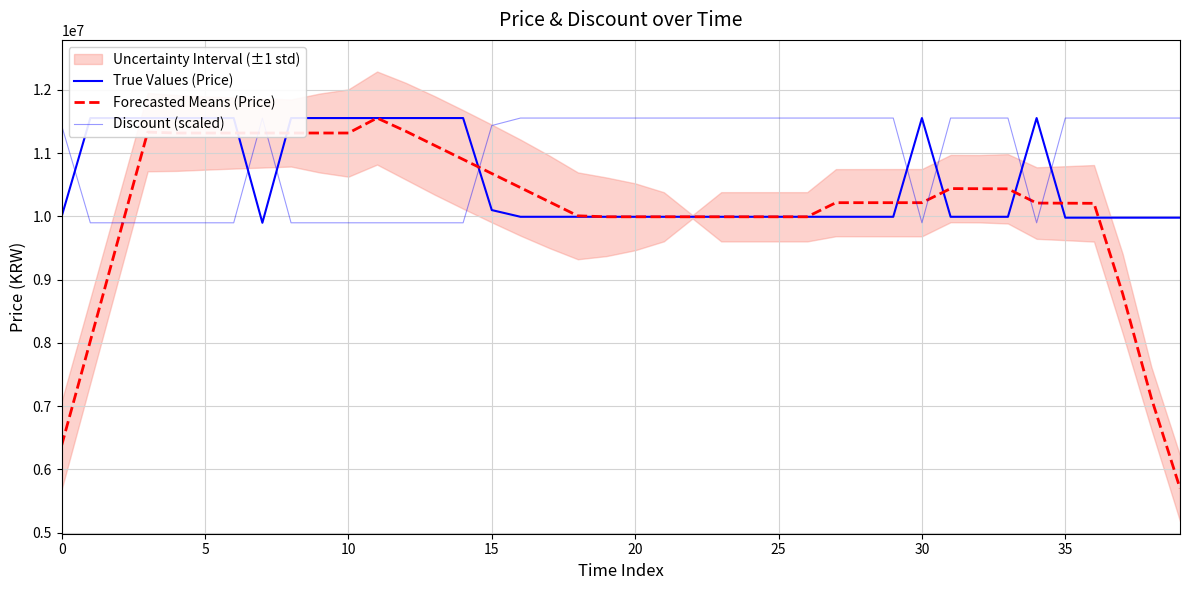

What is the maximum value for Forecasted Means (Price)?

11555000.0